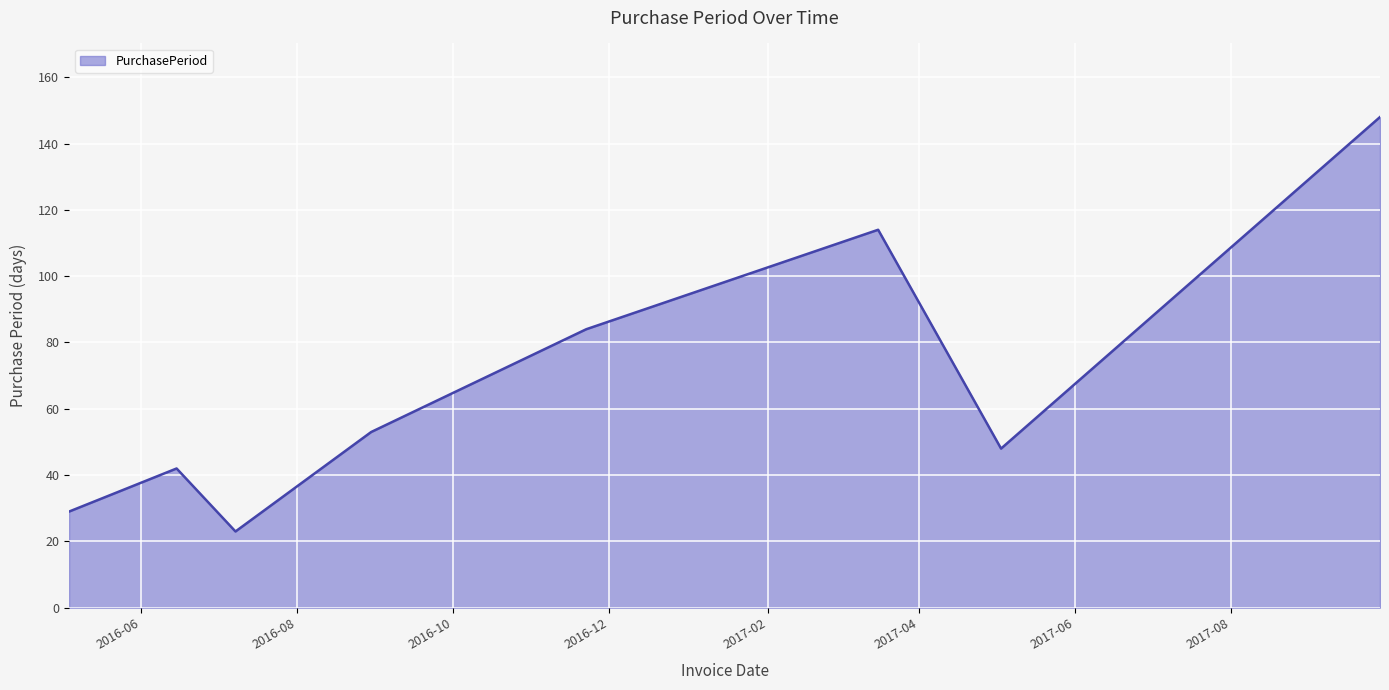

What is the difference between the second highest and second lowest values?

85